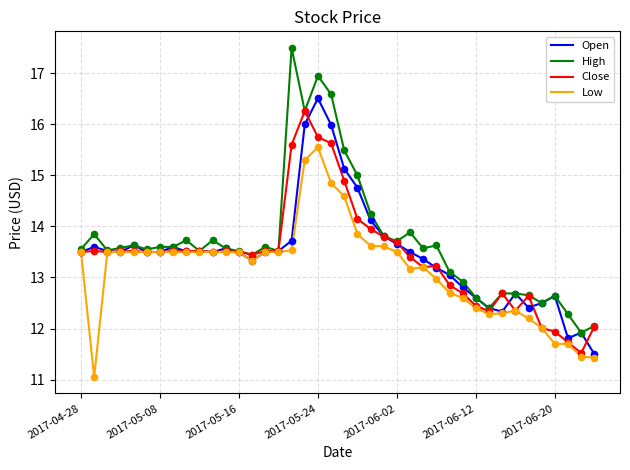

Which series has the largest range (max minus min)?

High